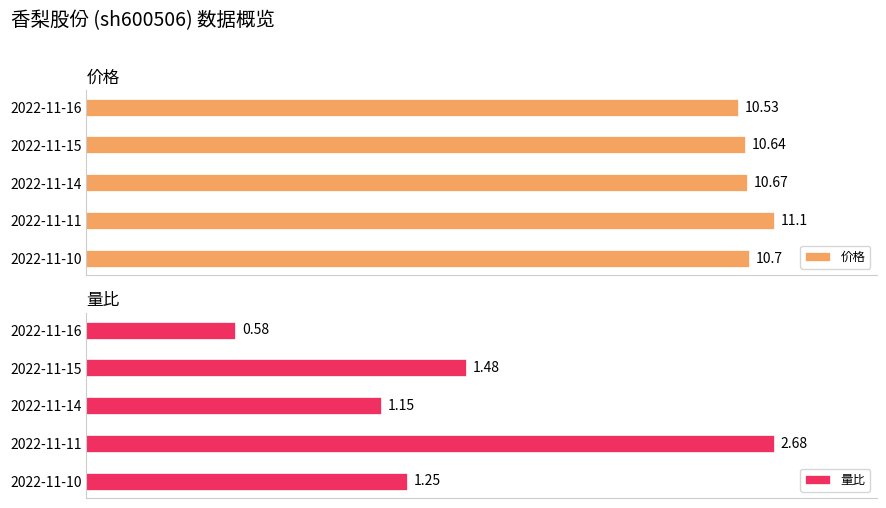

What are all the series names shown in the legend?

价格, 量比